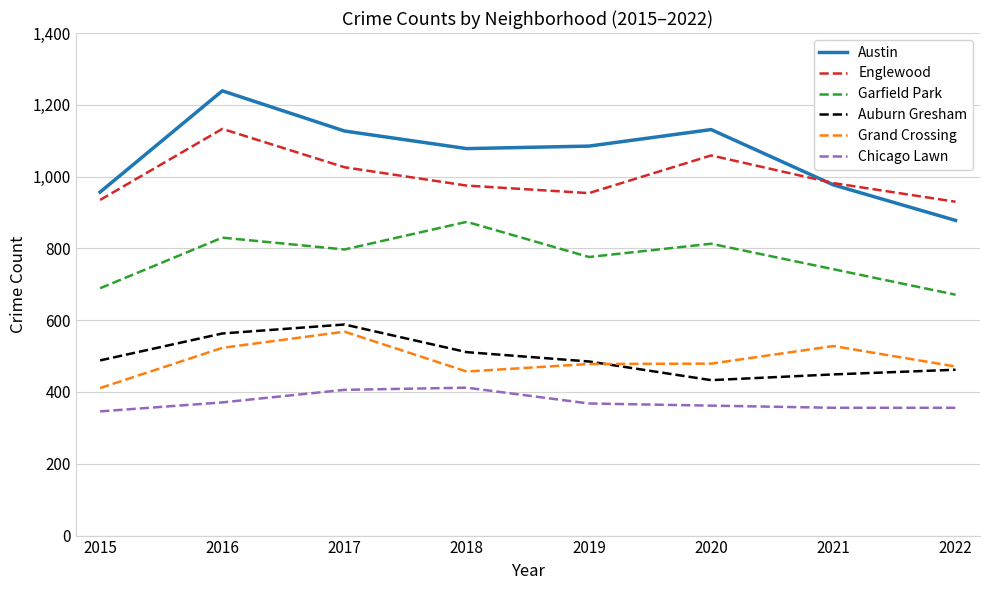

What is the approximate value of Auburn Gresham at 2020?

433